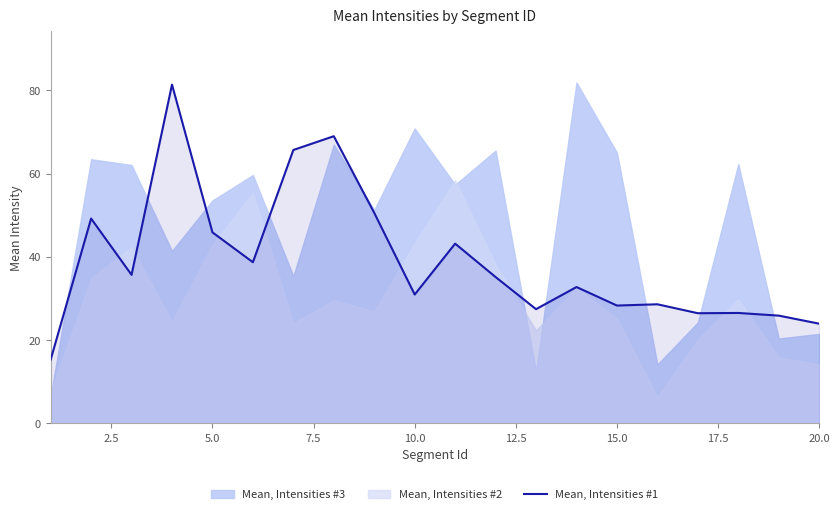

The Mean, Intensities #1 series shows 45.9 at 5.0. True or false?

True